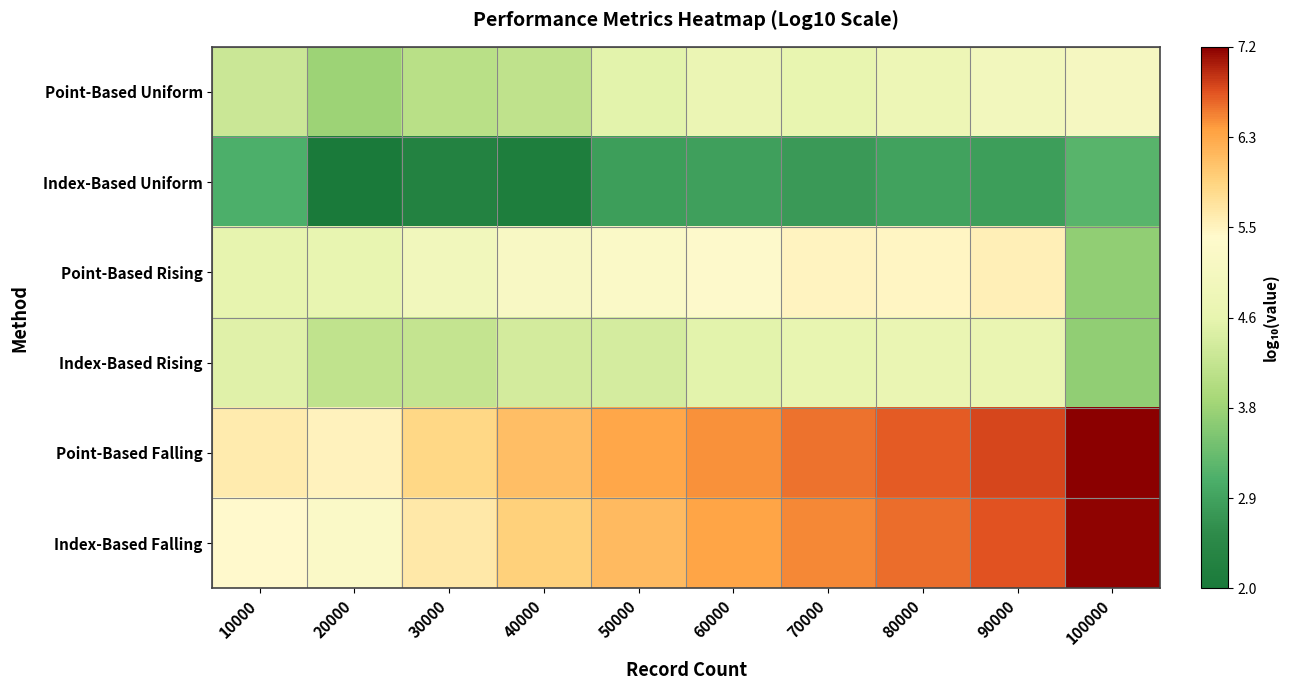

Which series has the largest total across all categories?

Point-Based Falling